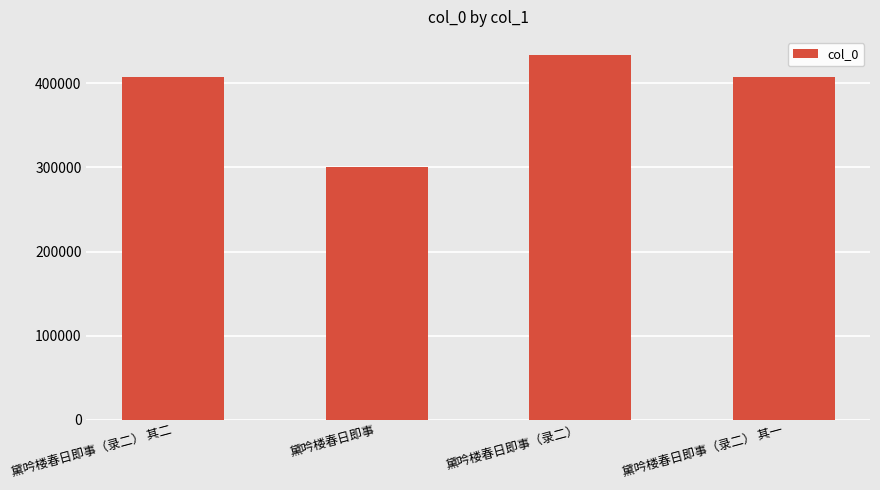

How many data points does each series have?

4